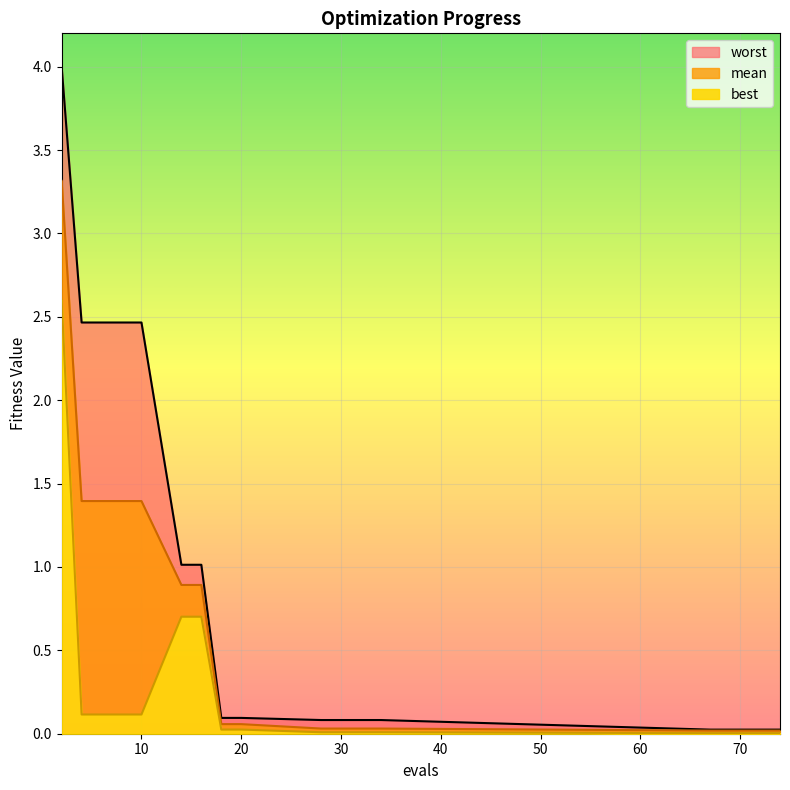

What is the maximum value shown in the chart?

4.0